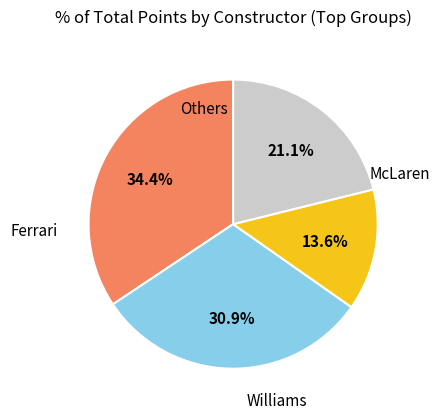

Is there any slice that represents more than half of the pie?

No